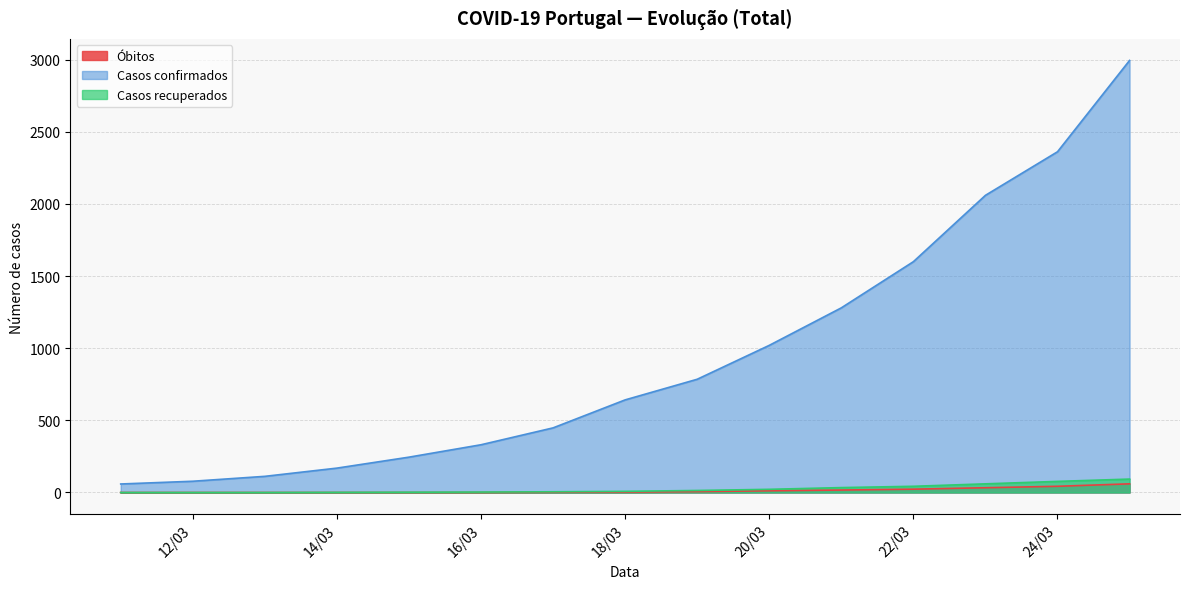

List the series in order of their peak value, lowest first.

Óbitos, Casos recuperados, Casos confirmados